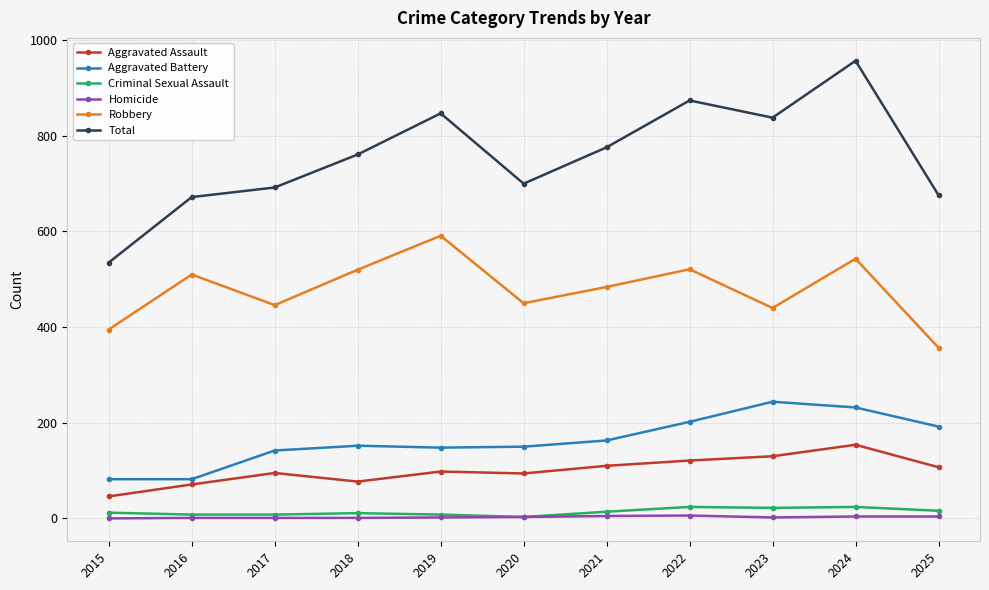

True or false: Aggravated Battery and Criminal Sexual Assault cross at least once.

False